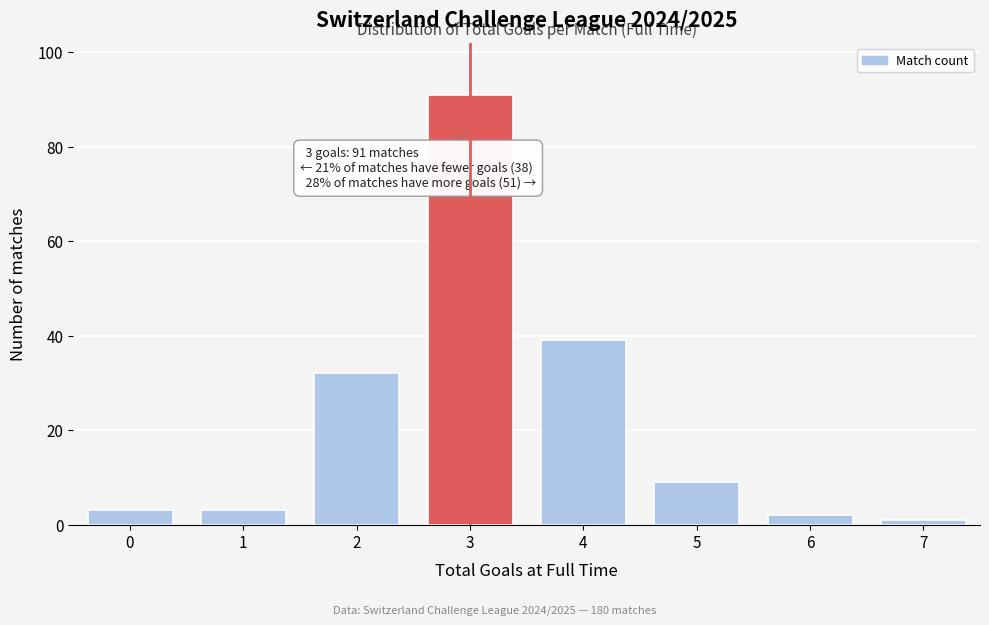

Reading right to left, transcribe all the data shown in this chart.

7=1	6=2	5=9	4=39	3=91	2=32	1=3	0=3